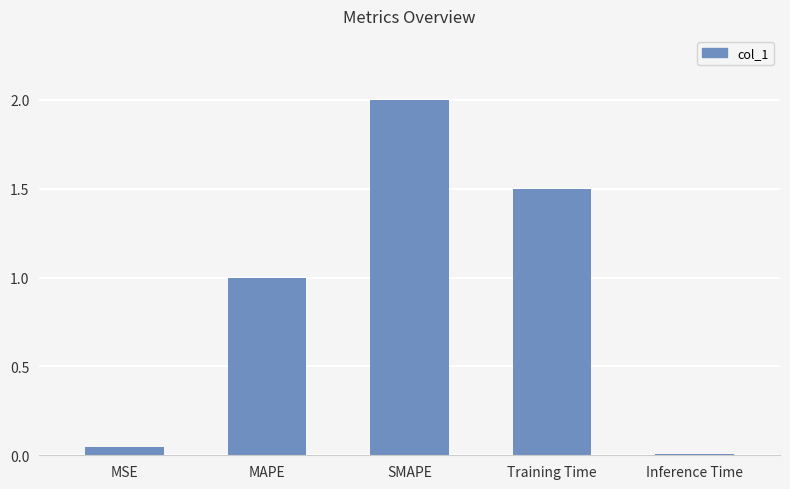

What is the average value?

0.9